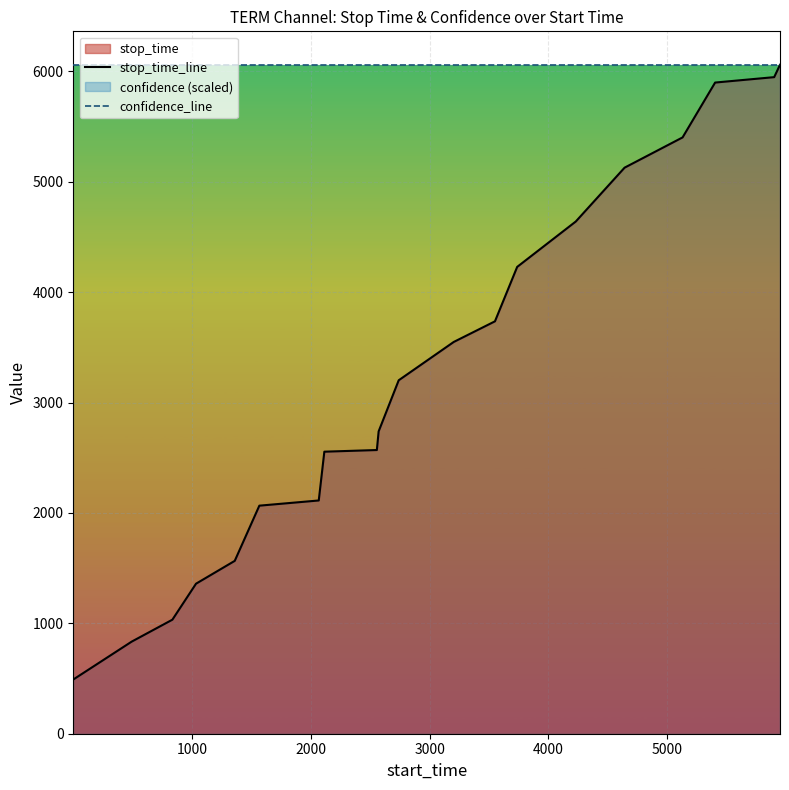

List the series in order of their overall mean, highest first.

confidence_line, stop_time_line